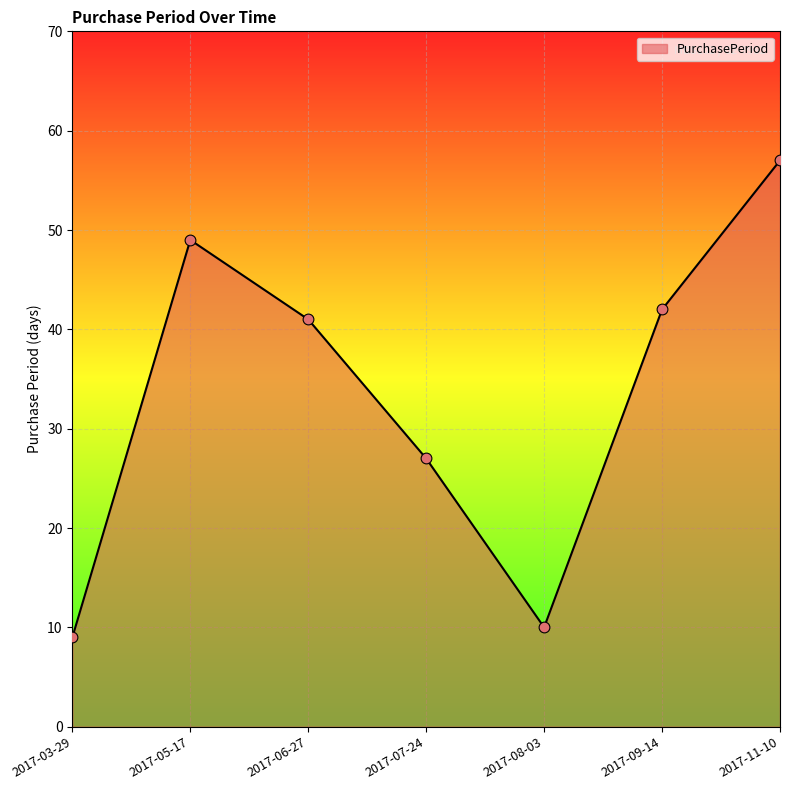

What is the change in value from 2017-03-29 to 2017-11-10?

+48